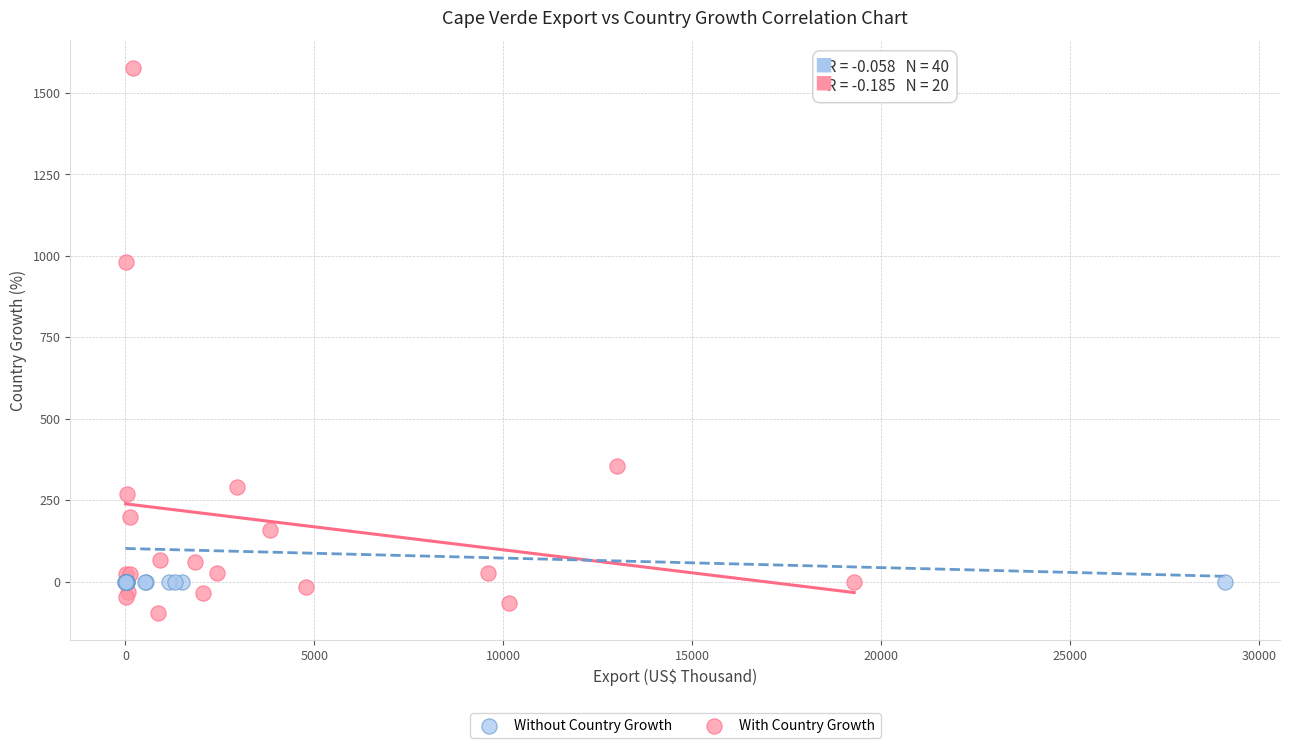

Which series reaches the minimum Y coordinate?

With Country Growth